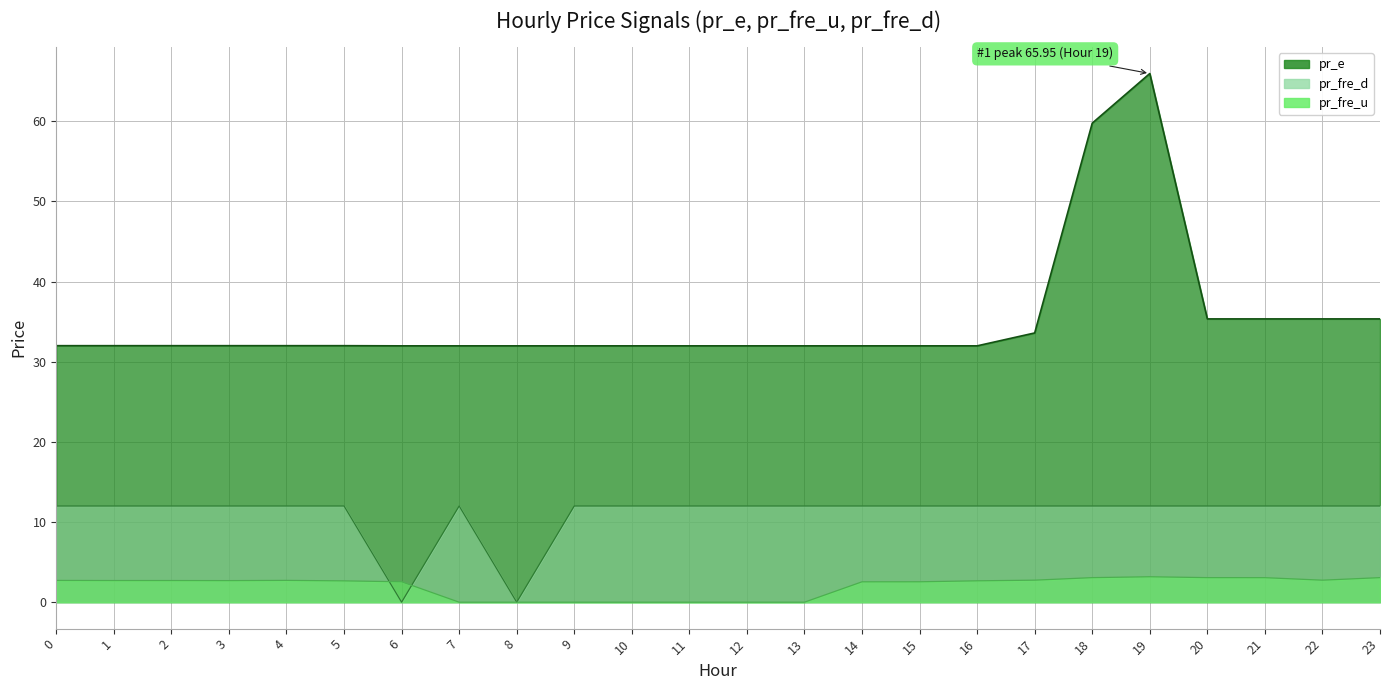

Reading left to right, list all the values displayed in this chart.

pr_fre_u: 0=2.7	1=2.7	2=2.7	3=2.7	4=2.7	5=2.7	6=2.5	7=0.0	8=0.0	9=0.0	10=0.0	11=0.0	12=0.0	13=0.0	14=2.5	15=2.5	16=2.7	17=2.7	18=3.1	19=3.2	20=3.1	21=3.1	22=2.7	23=3.1
pr_e: 0=32.0	1=32.0	2=32.0	3=32.0	4=32.0	5=32.0	6=32.0	7=32.0	8=32.0	9=32.0	10=32.0	11=32.0	12=32.0	13=32.0	14=32.0	15=32.0	16=32.0	17=33.6	18=59.8	19=65.9	20=35.3	21=35.3	22=35.3	23=35.3
pr_fre_d: 0=12.0	1=12.0	2=12.0	3=12.0	4=12.0	5=12.0	6=0.0	7=12.0	8=0.0	9=12.0	10=12.0	11=12.0	12=12.0	13=12.0	14=12.0	15=12.0	16=12.0	17=12.0	18=12.0	19=12.0	20=12.0	21=12.0	22=12.0	23=12.0